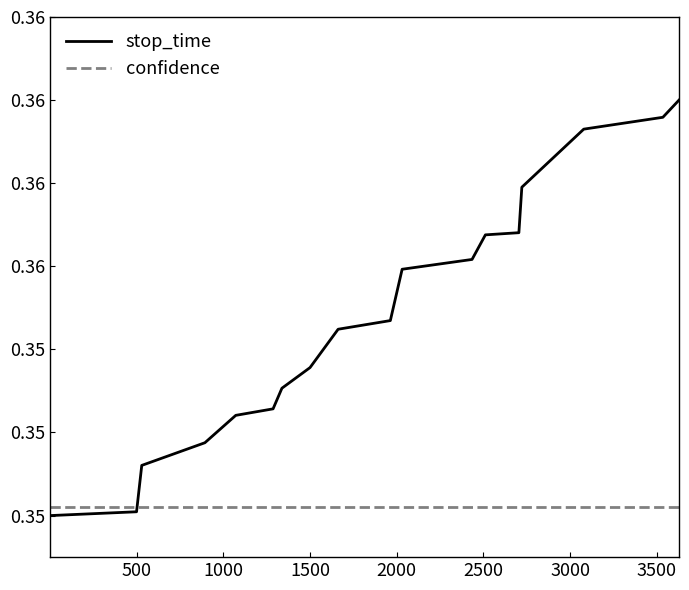

True or false: confidence and stop_time intersect in this chart.

True